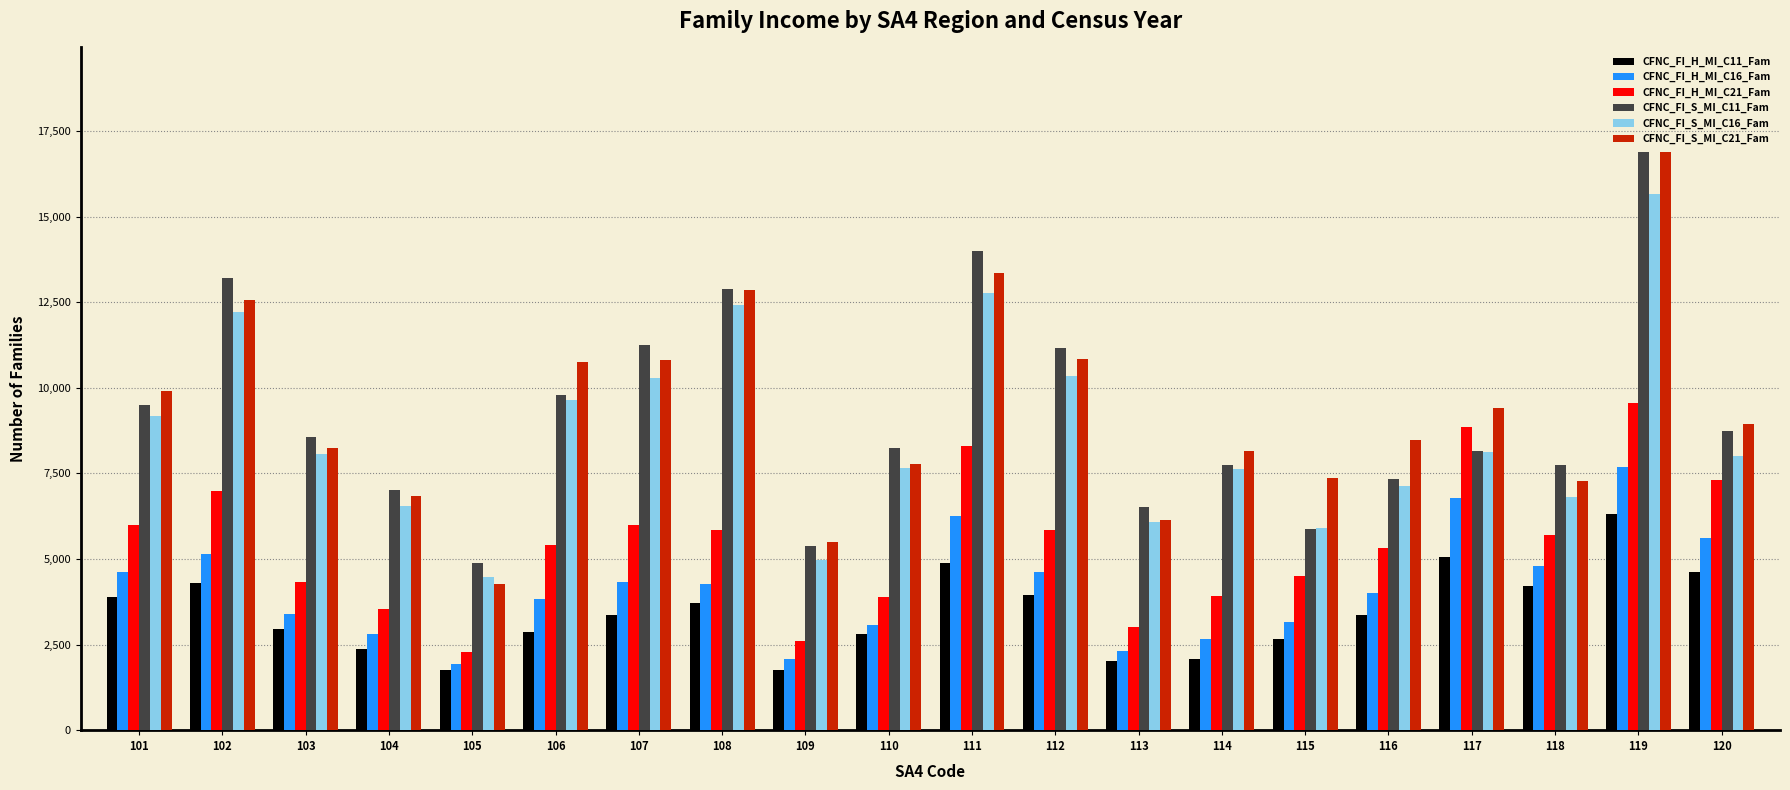

What is the difference between the CFNC_FI_S_MI_C11_Fam values at 116 and 101?

2152